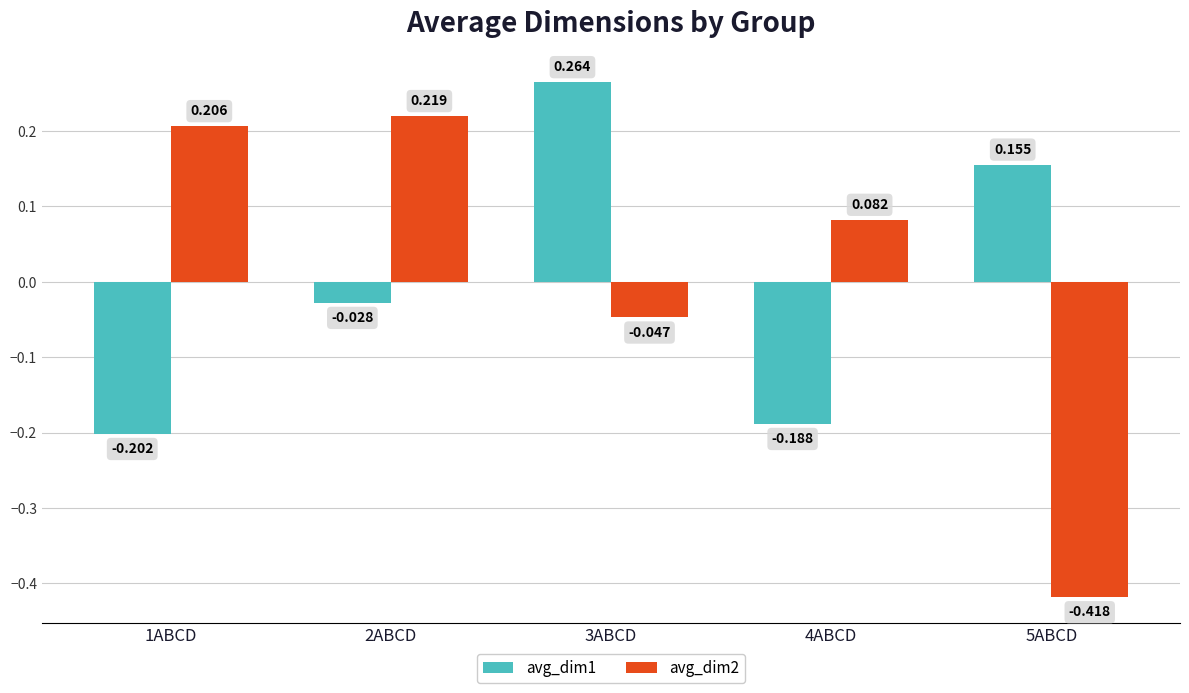

List the series in order of their overall mean, lowest first.

avg_dim1, avg_dim2